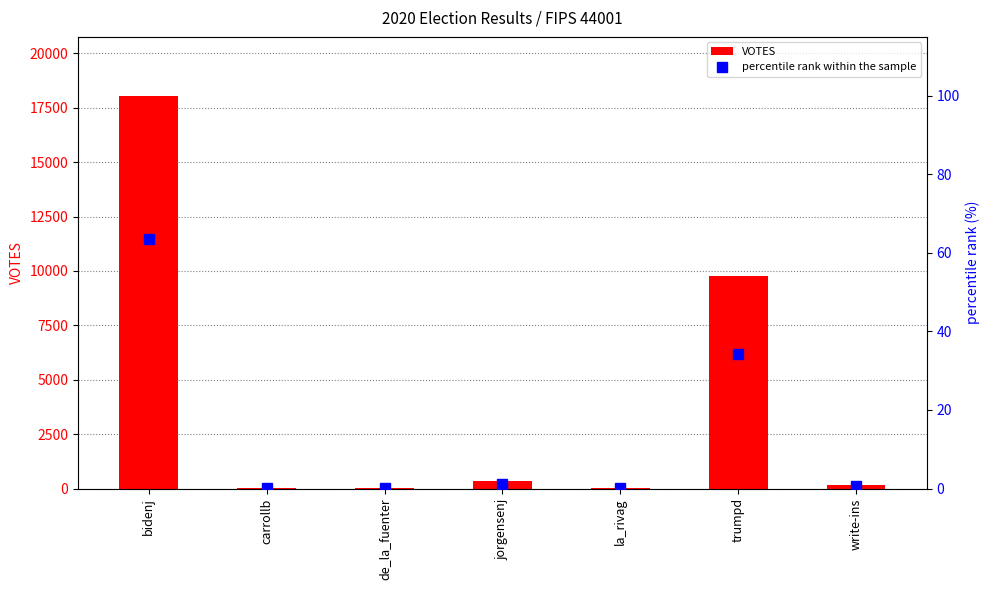

What position from the left is la_rivag?

5